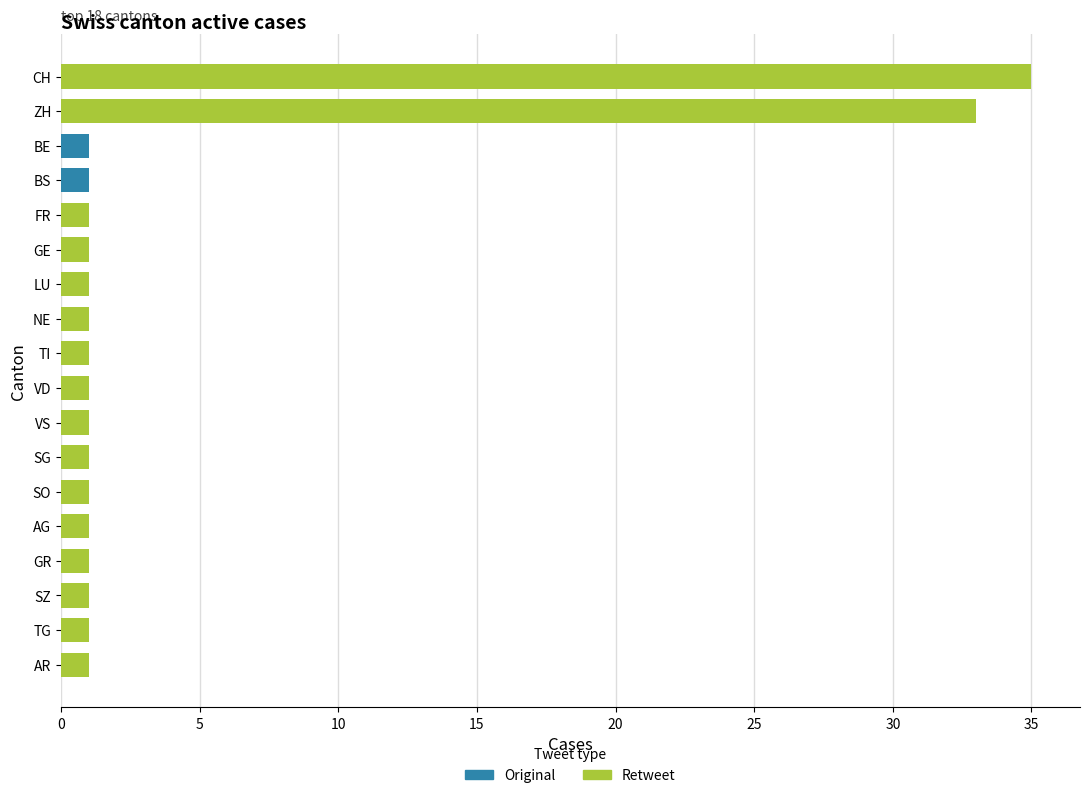

Does the chart contain stacked bars?

No